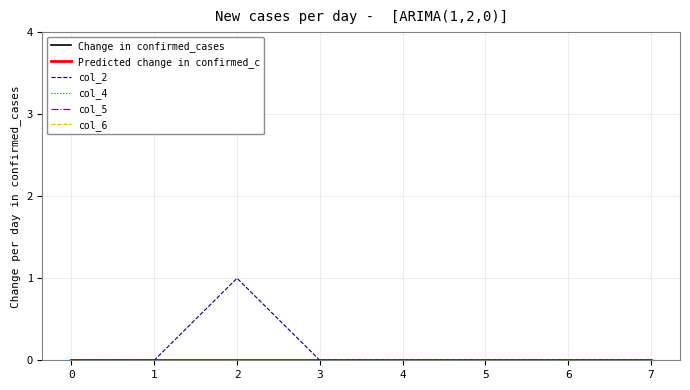

Between 0 and 7, which series saw the biggest shift?

Change in confirmed_cases